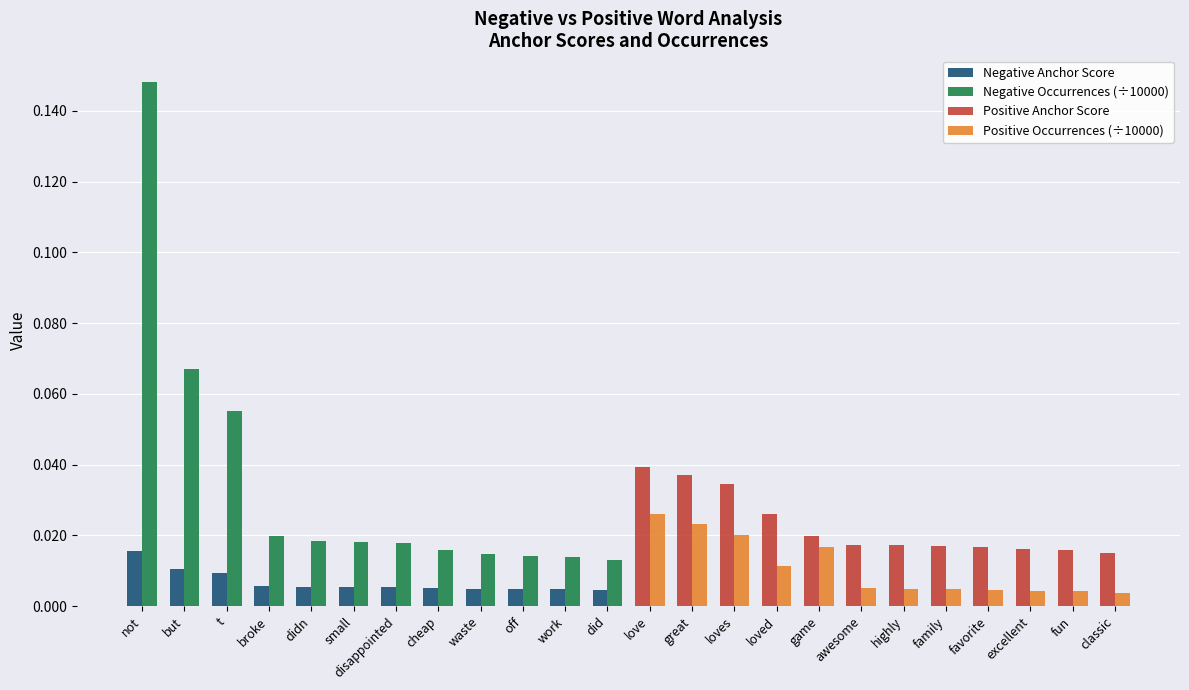

How many bars are there in total?

48